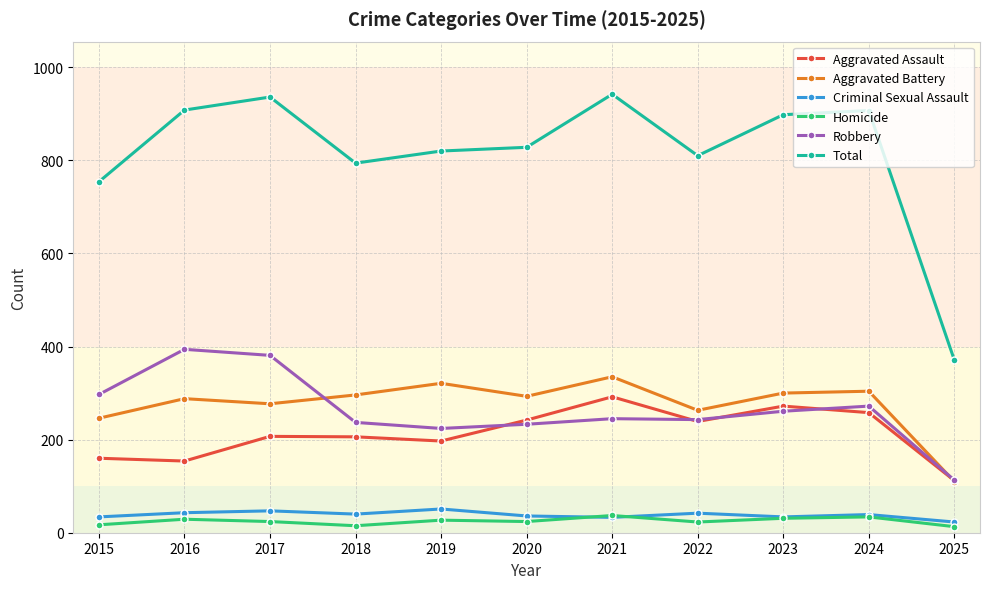

Does the chart have visible grid lines?

Yes